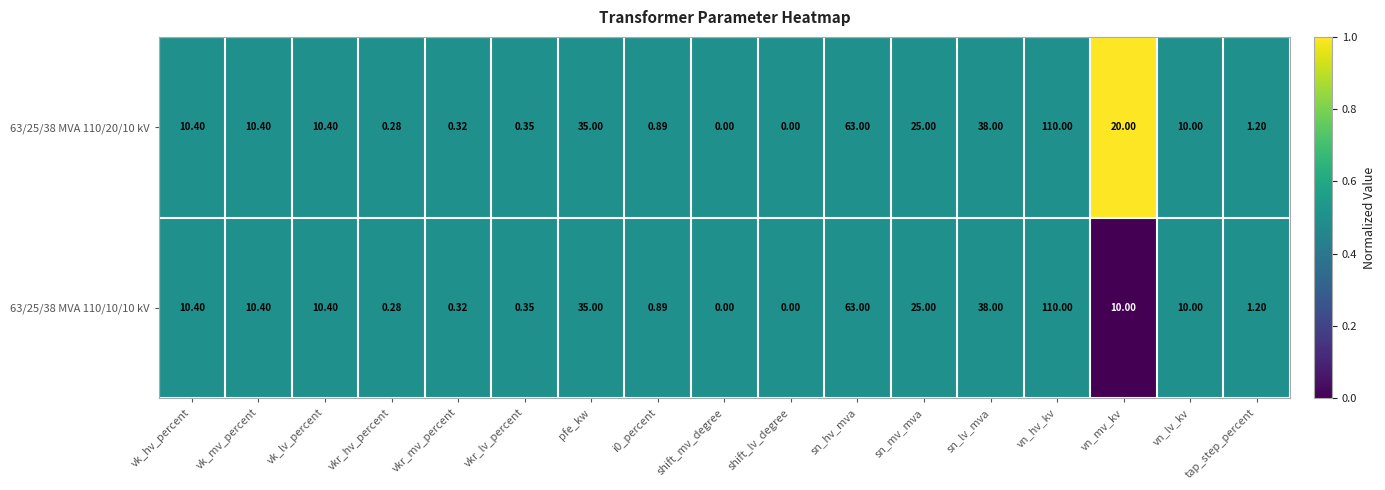

At which label does 63/25/38 MVA 110/20/10 kV reach its peak?

vn_hv_kv